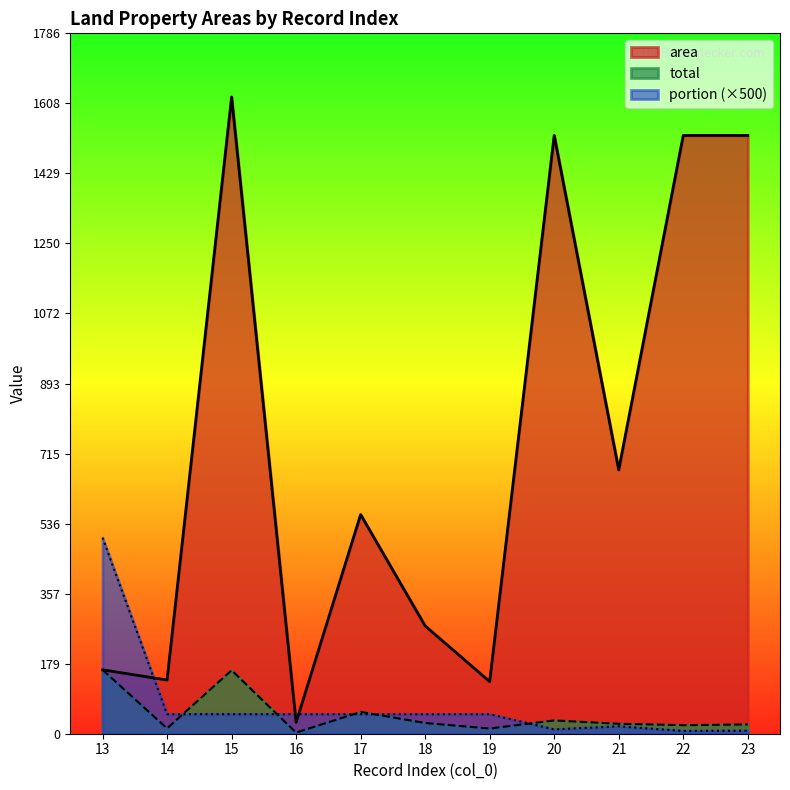

What is the difference between the second highest and minimum values in the area series?

1497.0